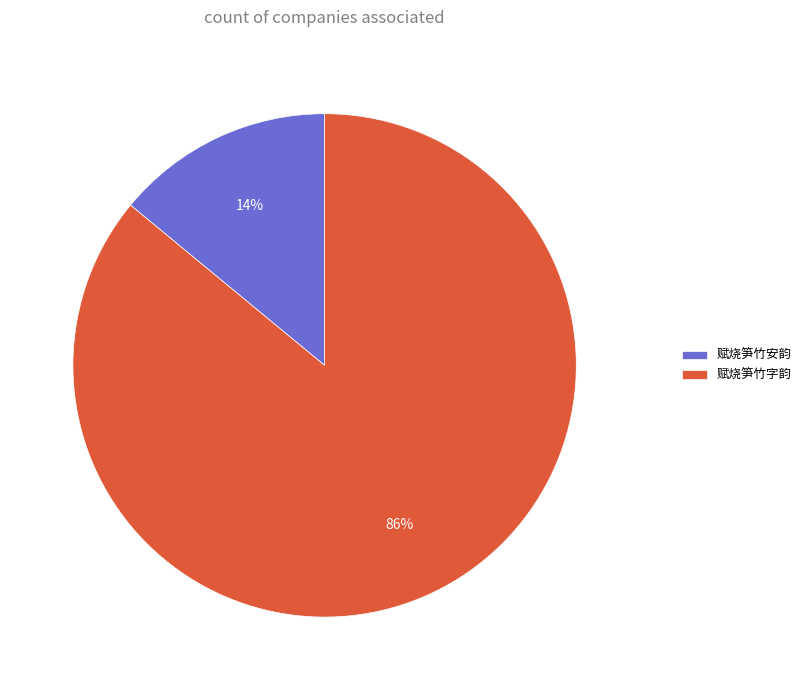

Is the sum of 赋烧笋竹安韵 and 赋烧笋竹字韵 greater than half?

Yes